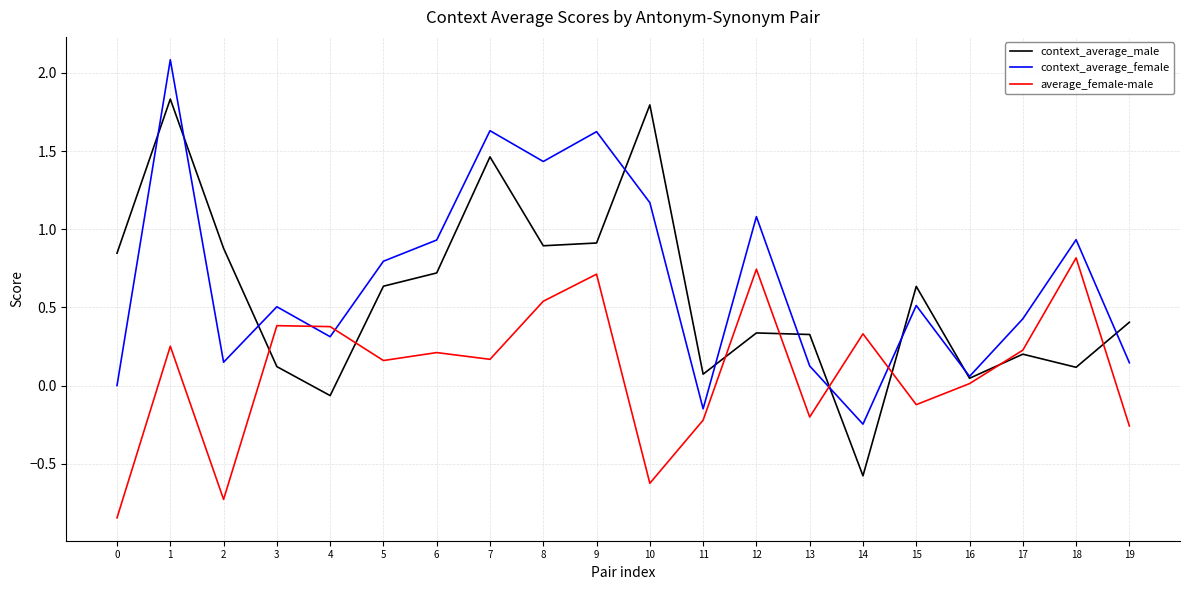

Rank the series at 10 from highest to lowest value.

context_average_male, context_average_female, average_female-male